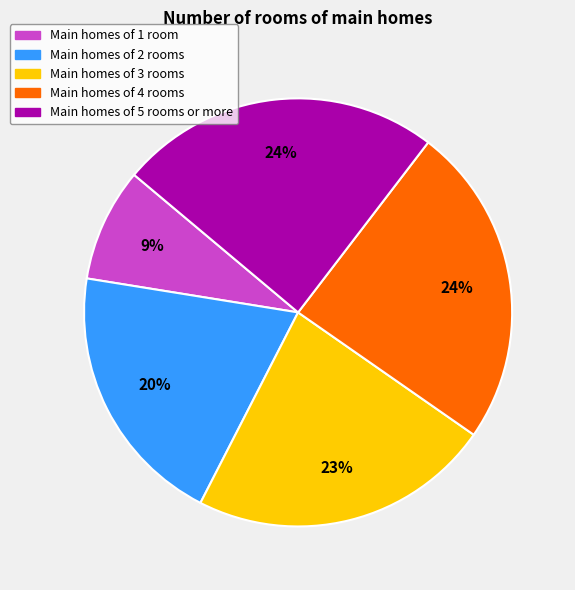

True or false: Main homes of 4 rooms accounts for 24% of the total.

True